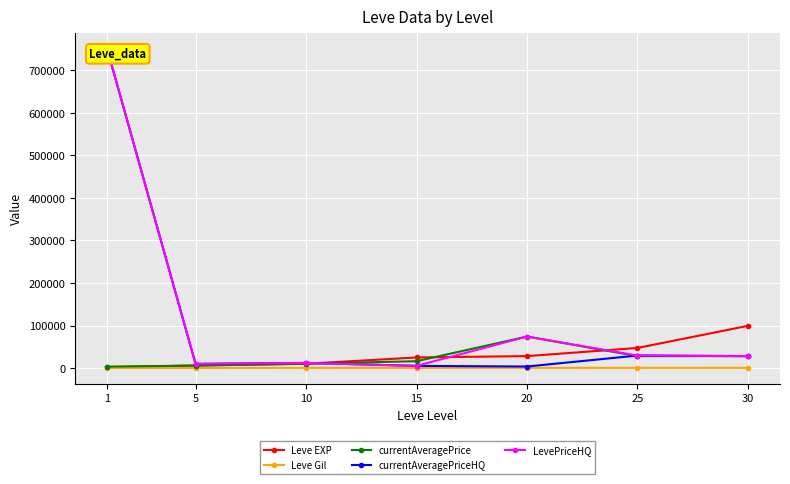

What is the difference between the maximum and second lowest values in the Leve Gil series?

273